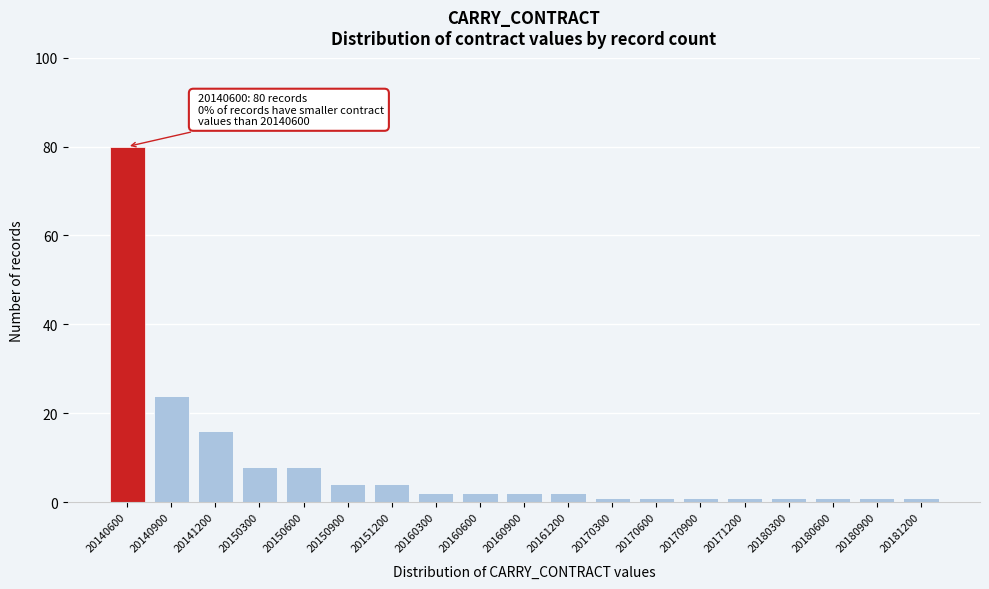

Reading right to left, extract all data points from this chart.

20181200=1	20180900=1	20180600=1	20180300=1	20171200=1	20170900=1	20170600=1	20170300=1	20161200=2	20160900=2	20160600=2	20160300=2	20151200=4	20150900=4	20150600=8	20150300=8	20141200=16	20140900=24	20140600=80